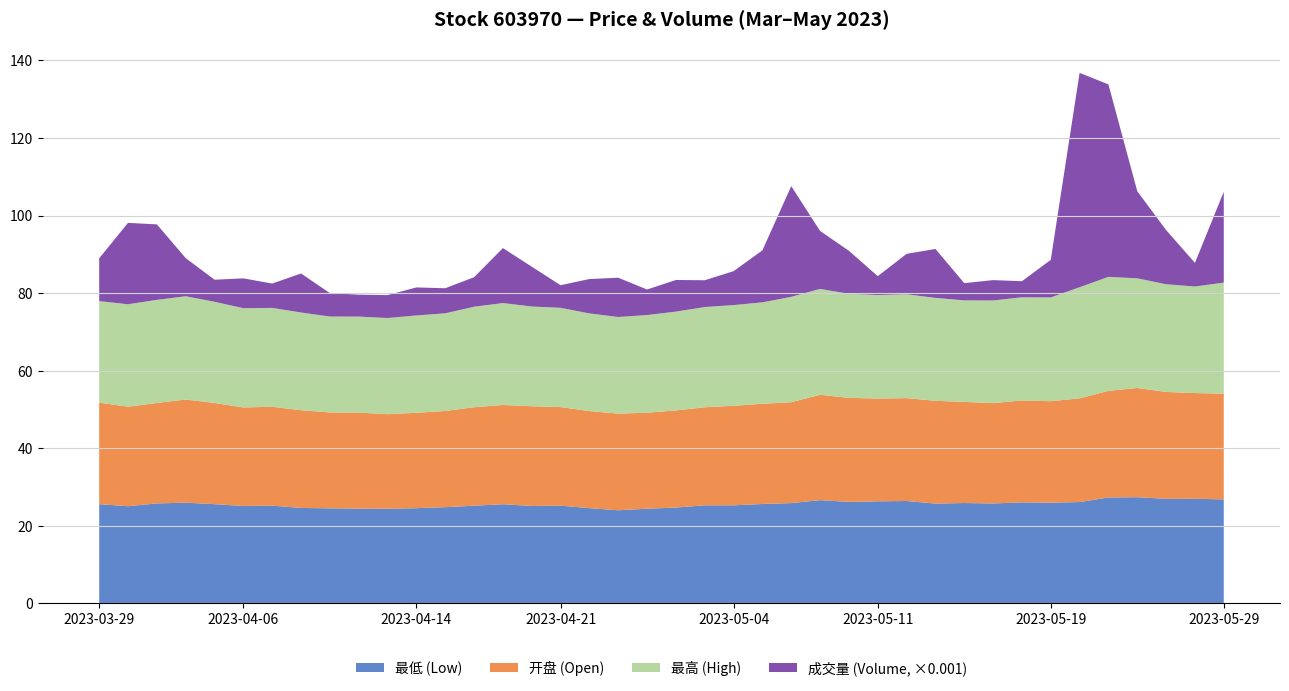

Reading left to right, transcribe all the data shown in this chart.

最低: 2023-03-29=25.6	2023-03-30=25.1	2023-03-31=25.8	2023-04-03=26.0	2023-04-04=25.6	2023-04-06=25.1	2023-04-07=25.2	2023-04-10=24.6	2023-04-11=24.5	2023-04-12=24.4	2023-04-13=24.4	2023-04-14=24.5	2023-04-17=24.8	2023-04-18=25.2	2023-04-19=25.6	2023-04-20=25.1	2023-04-21=25.2	2023-04-24=24.6	2023-04-25=24.0	2023-04-26=24.4	2023-04-27=24.7	2023-04-28=25.3	2023-05-04=25.3	2023-05-05=25.6	2023-05-08=25.9	2023-05-09=26.6	2023-05-10=26.2	2023-05-11=26.3	2023-05-12=26.4	2023-05-15=25.7	2023-05-16=25.9	2023-05-17=25.8	2023-05-18=26.0	2023-05-19=26.0	2023-05-22=26.1	2023-05-23=27.3	2023-05-24=27.4	2023-05-25=27.0	2023-05-26=27.0	2023-05-29=26.8
开盘: 2023-03-29=26.2	2023-03-30=25.7	2023-03-31=25.9	2023-04-03=26.6	2023-04-04=26.1	2023-04-06=25.4	2023-04-07=25.5	2023-04-10=25.2	2023-04-11=24.7	2023-04-12=24.8	2023-04-13=24.4	2023-04-14=24.6	2023-04-17=24.8	2023-04-18=25.4	2023-04-19=25.6	2023-04-20=25.7	2023-04-21=25.4	2023-04-24=25.0	2023-04-25=24.9	2023-04-26=24.8	2023-04-27=25.1	2023-04-28=25.3	2023-05-04=25.7	2023-05-05=25.9	2023-05-08=26.0	2023-05-09=27.2	2023-05-10=26.8	2023-05-11=26.5	2023-05-12=26.5	2023-05-15=26.5	2023-05-16=26.1	2023-05-17=25.9	2023-05-18=26.3	2023-05-19=26.2	2023-05-22=26.7	2023-05-23=27.5	2023-05-24=28.2	2023-05-25=27.6	2023-05-26=27.3	2023-05-29=27.3
最高: 2023-03-29=26.2	2023-03-30=26.4	2023-03-31=26.6	2023-04-03=26.6	2023-04-04=26.1	2023-04-06=25.6	2023-04-07=25.5	2023-04-10=25.2	2023-04-11=24.7	2023-04-12=24.8	2023-04-13=24.8	2023-04-14=25.1	2023-04-17=25.2	2023-04-18=25.9	2023-04-19=26.3	2023-04-20=25.7	2023-04-21=25.6	2023-04-24=25.2	2023-04-25=24.9	2023-04-26=25.2	2023-04-27=25.5	2023-04-28=25.9	2023-05-04=26.0	2023-05-05=26.1	2023-05-08=27.2	2023-05-09=27.3	2023-05-10=26.8	2023-05-11=26.7	2023-05-12=26.8	2023-05-15=26.5	2023-05-16=26.2	2023-05-17=26.5	2023-05-18=26.6	2023-05-19=26.8	2023-05-22=28.7	2023-05-23=29.4	2023-05-24=28.3	2023-05-25=27.8	2023-05-26=27.5	2023-05-29=28.6
成交量: 2023-03-29=11040.0	2023-03-30=20988.0	2023-03-31=19469.0	2023-04-03=9831.0	2023-04-04=5686.0	2023-04-06=7691.0	2023-04-07=6276.0	2023-04-10=10061.0	2023-04-11=6034.0	2023-04-12=5648.0	2023-04-13=5910.0	2023-04-14=7225.0	2023-04-17=6467.0	2023-04-18=7608.0	2023-04-19=14174.0	2023-04-20=10268.0	2023-04-21=5834.0	2023-04-24=8861.0	2023-04-25=10132.0	2023-04-26=6581.0	2023-04-27=8152.0	2023-04-28=6909.0	2023-05-04=8738.0	2023-05-05=13408.0	2023-05-08=28548.0	2023-05-09=14939.0	2023-05-10=11095.0	2023-05-11=4857.0	2023-05-12=10415.0	2023-05-15=12621.0	2023-05-16=4443.0	2023-05-17=5254.0	2023-05-18=4137.0	2023-05-19=9696.0	2023-05-22=55272.0	2023-05-23=49632.0	2023-05-24=22456.0	2023-05-25=13974.0	2023-05-26=6087.0	2023-05-29=23422.0